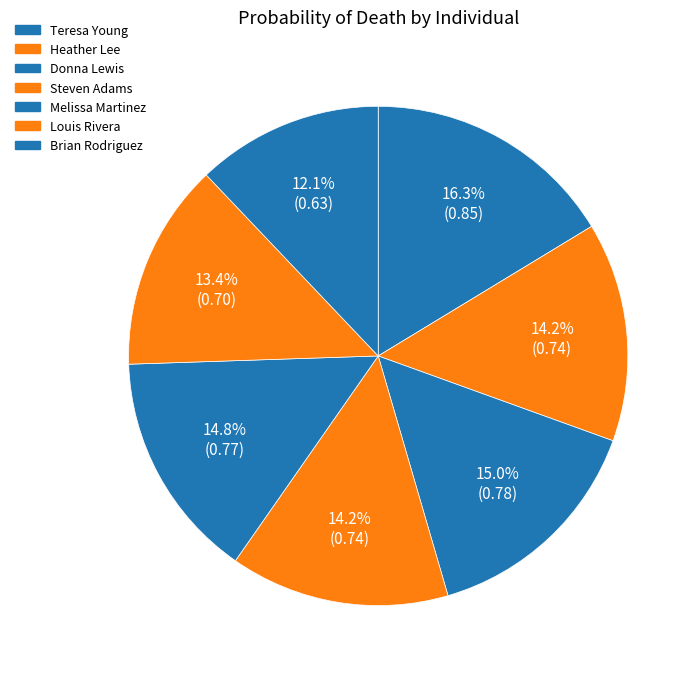

To the nearest percent, what is the combined percentage of Steven Adams and Teresa Young?

31%